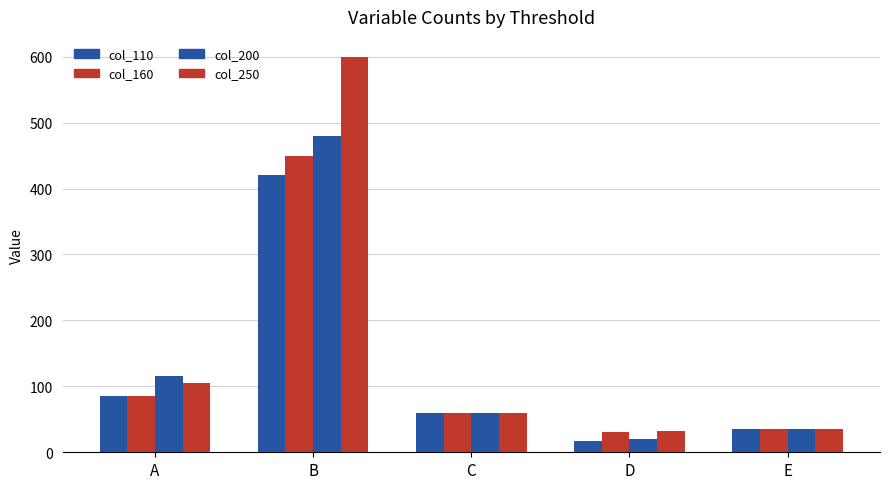

What is the total value across all series at C?

240